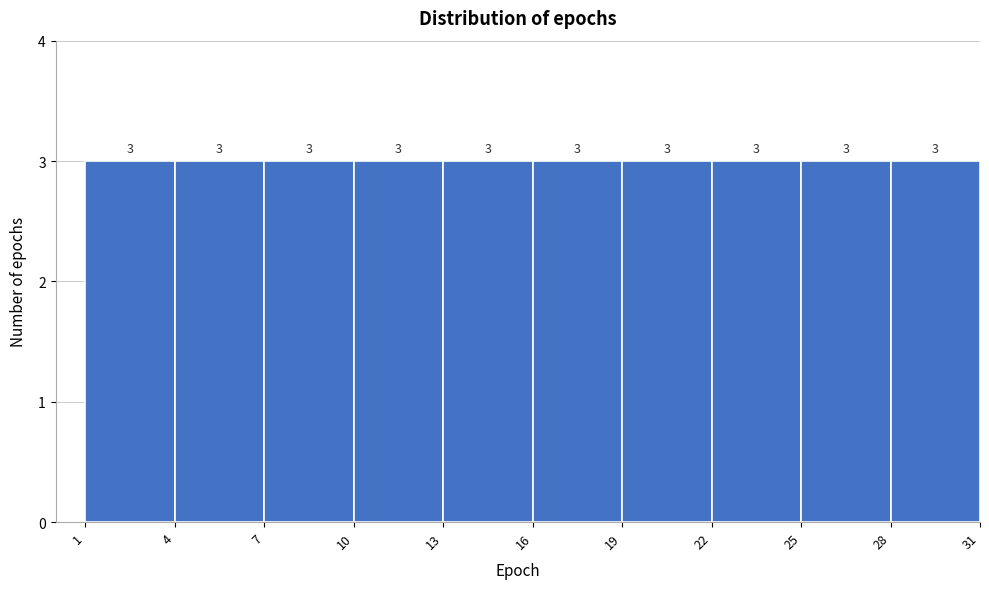

Reading left to right, list every bar in this chart as the range it spans on the x-axis followed by its height.

1 to 4: 3
4 to 7: 3
7 to 10: 3
10 to 13: 3
13 to 16: 3
16 to 19: 3
19 to 22: 3
22 to 25: 3
25 to 28: 3
28 to 31: 3